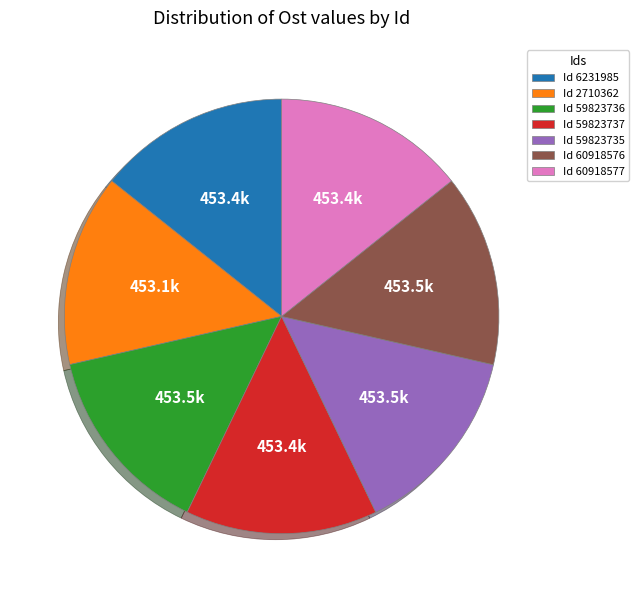

Combined, do Id 2710362 and Id 59823736 account for over 50%?

No